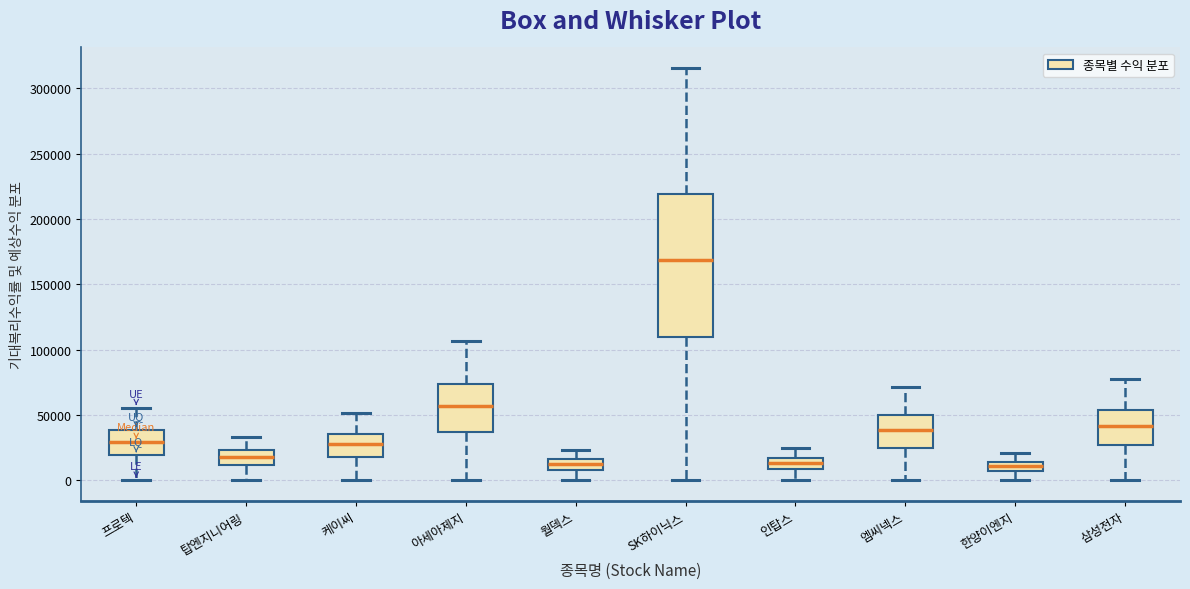

Where is the lower edge of the box for 탑엔지니어링 on the y-axis? The values are not printed on the chart, so give them approximately, as read against the axis.

10000